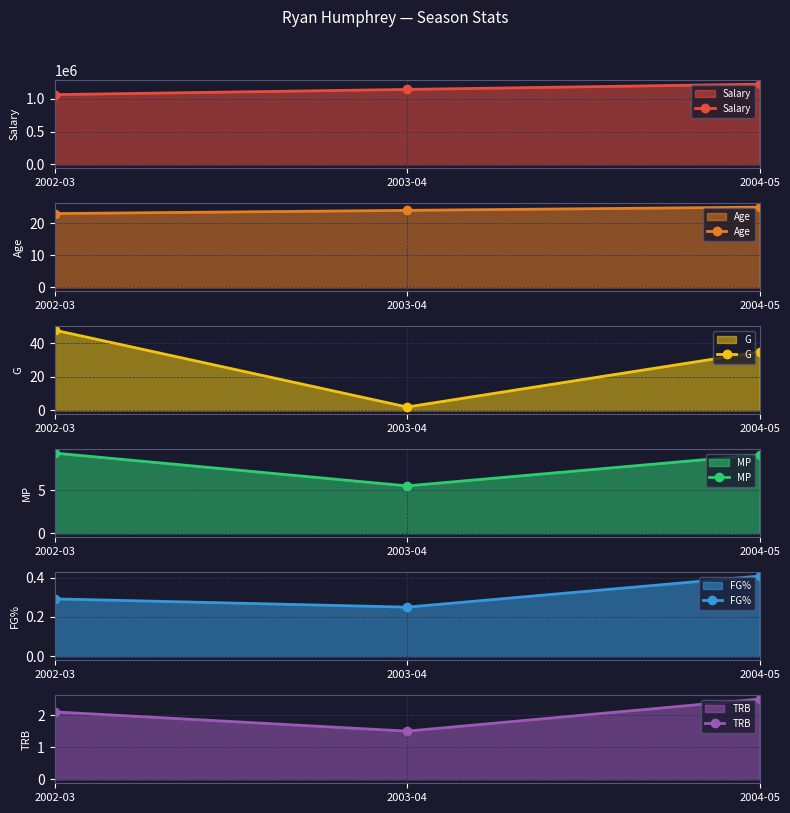

What is the value of the TRB point at the 3rd from the left?

2.5